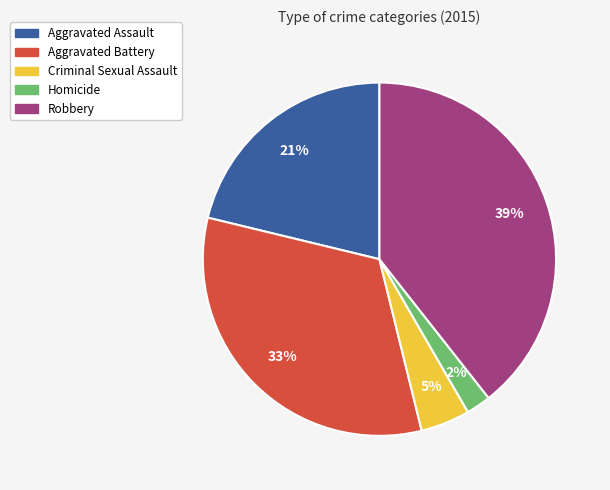

Rank the categories by value from highest to lowest.

Robbery, Aggravated Battery, Aggravated Assault, Criminal Sexual Assault, Homicide